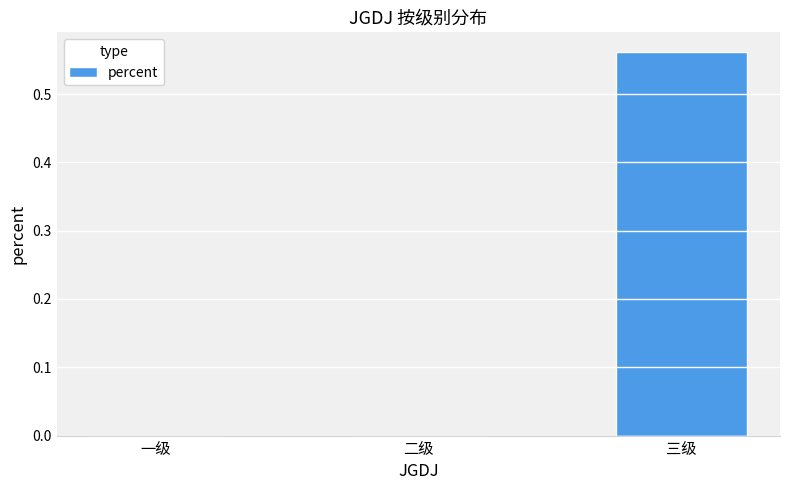

Which has a higher value, 三级 or 一级?

三级